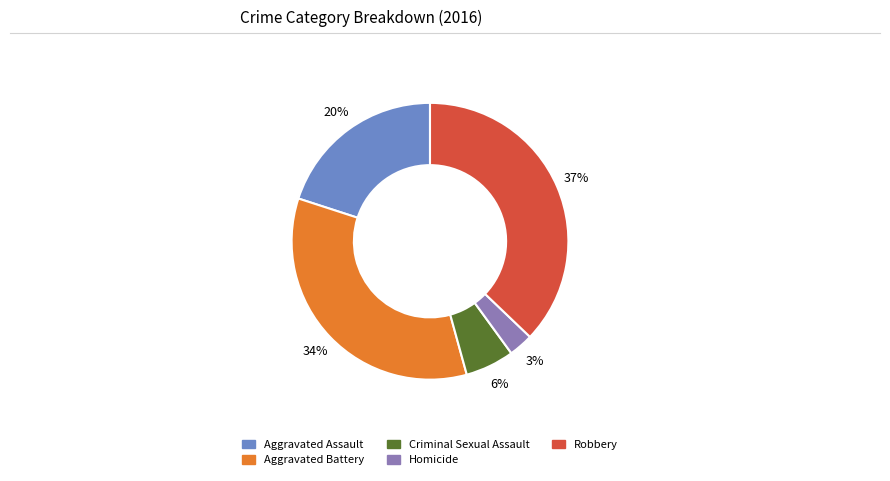

To the nearest percent, what is the difference between the largest and smallest slice percentages?

34%